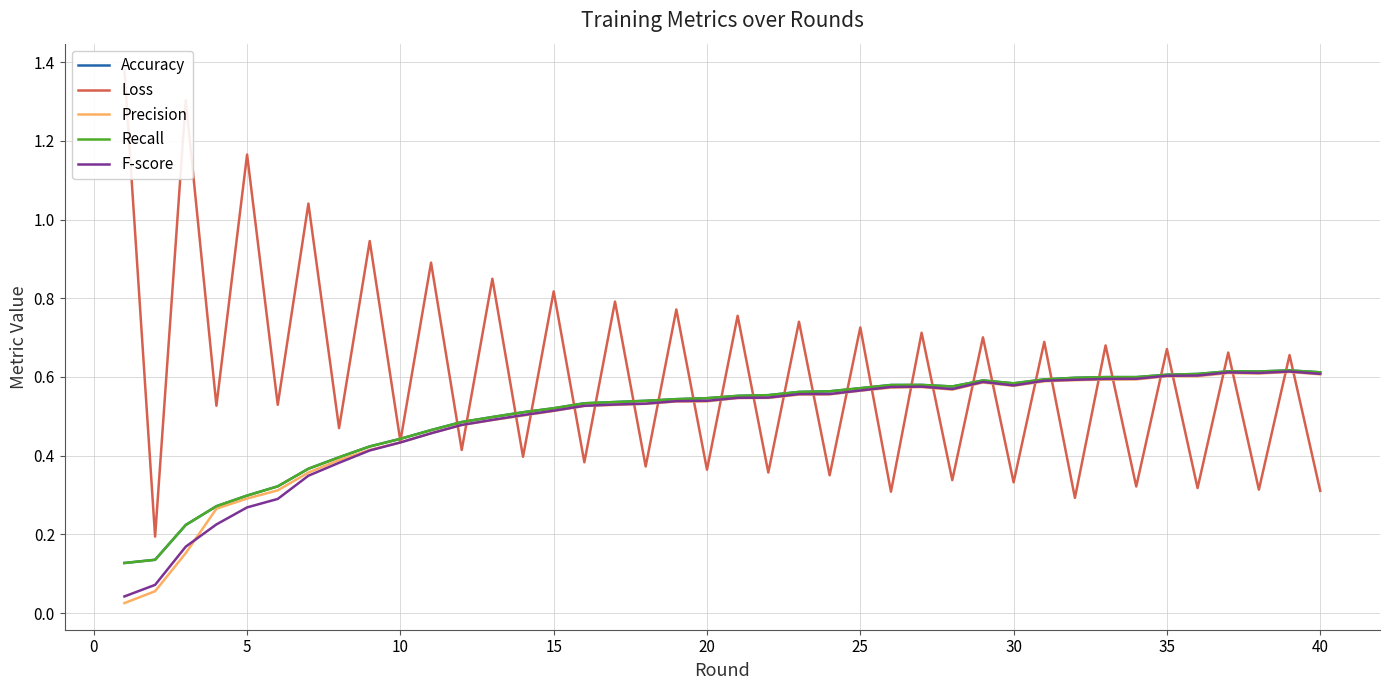

What are all the series names shown in the legend?

Accuracy, Loss, Precision, Recall, F-score